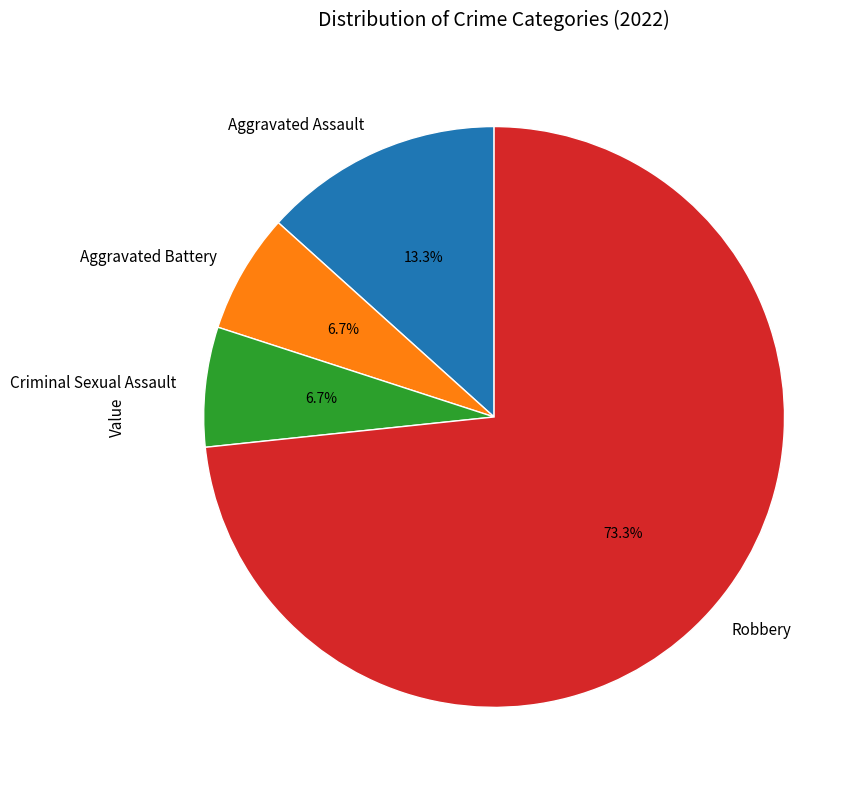

How many segments does this pie chart have?

4